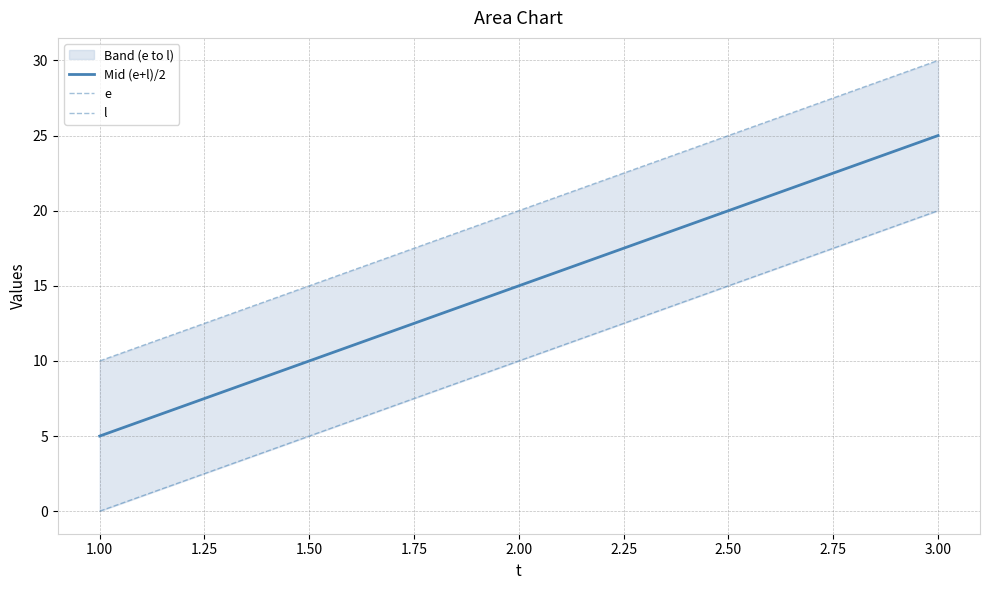

The value of Mid (e+l)/2 at 3.00 is 43. True or false?

False